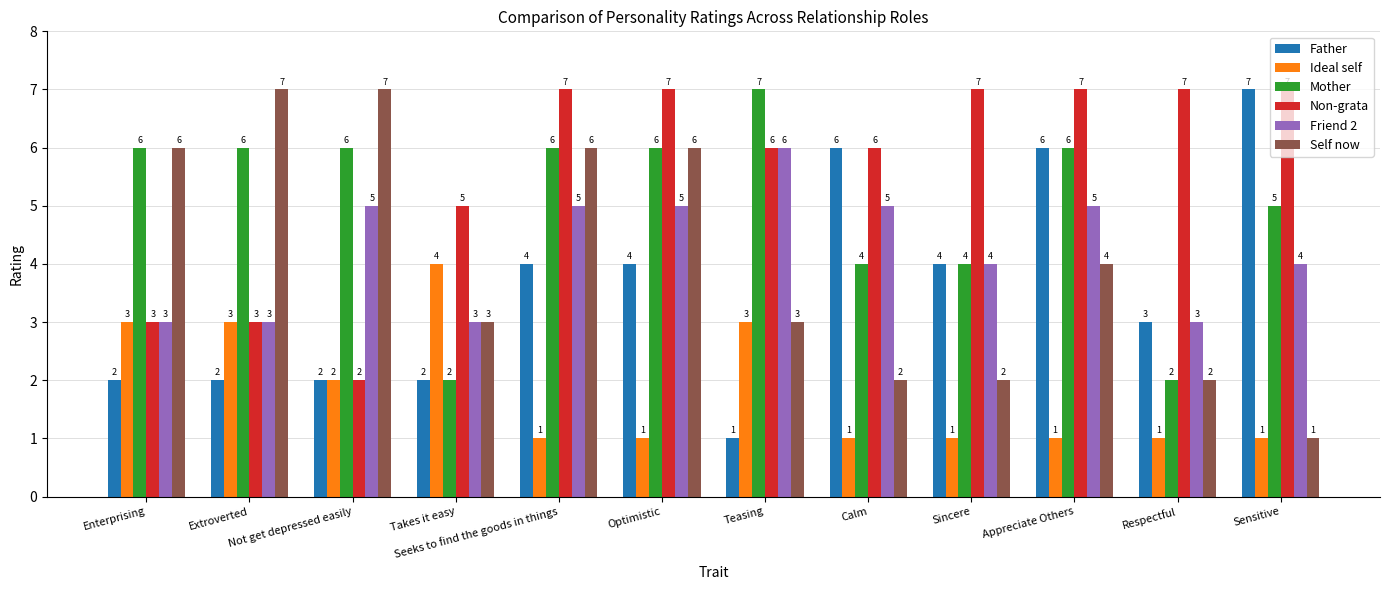

What is the greatest value displayed?

7